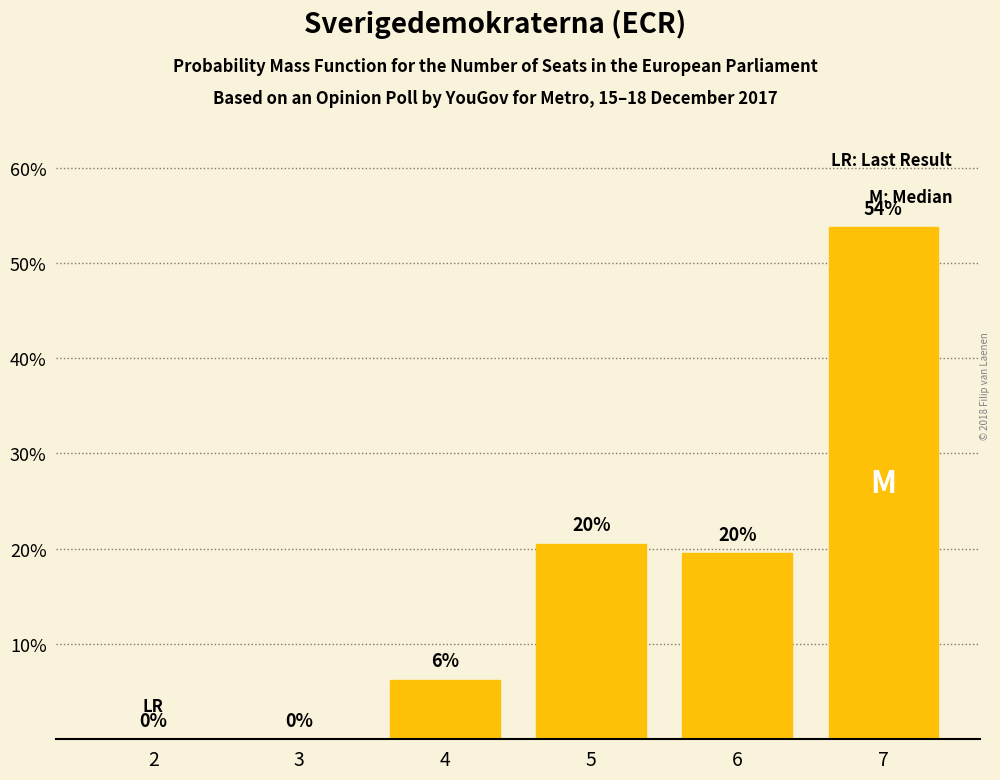

What is the sum of all values?

100.0